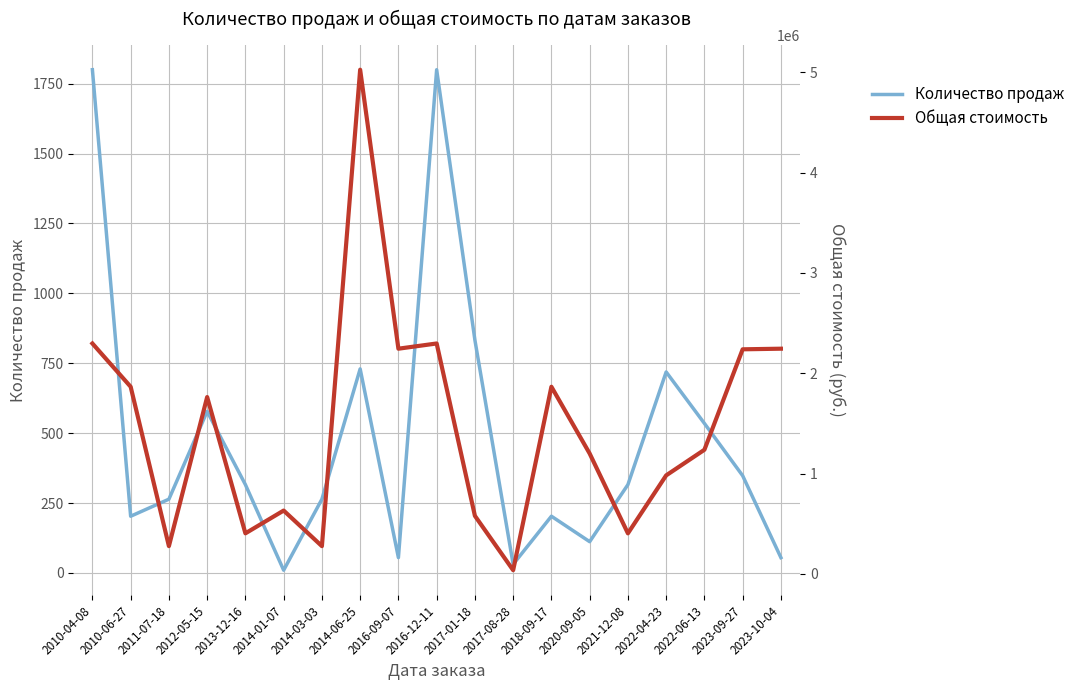

The value of Общая стоимость at 2016-12-11 is 2296800. True or false?

True